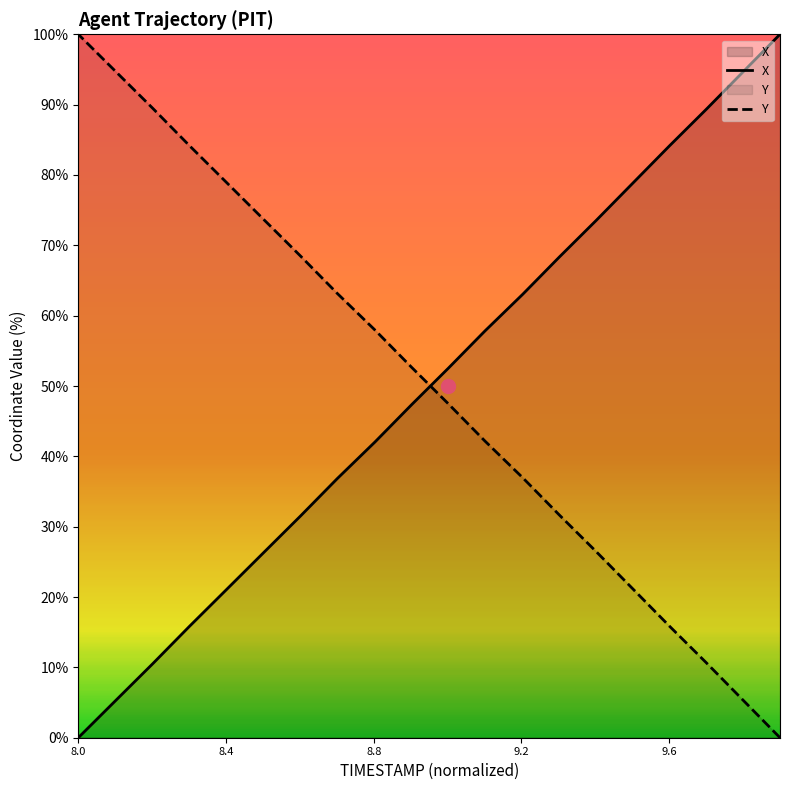

What is the spread (max minus min) of values at 9.2?

26.3